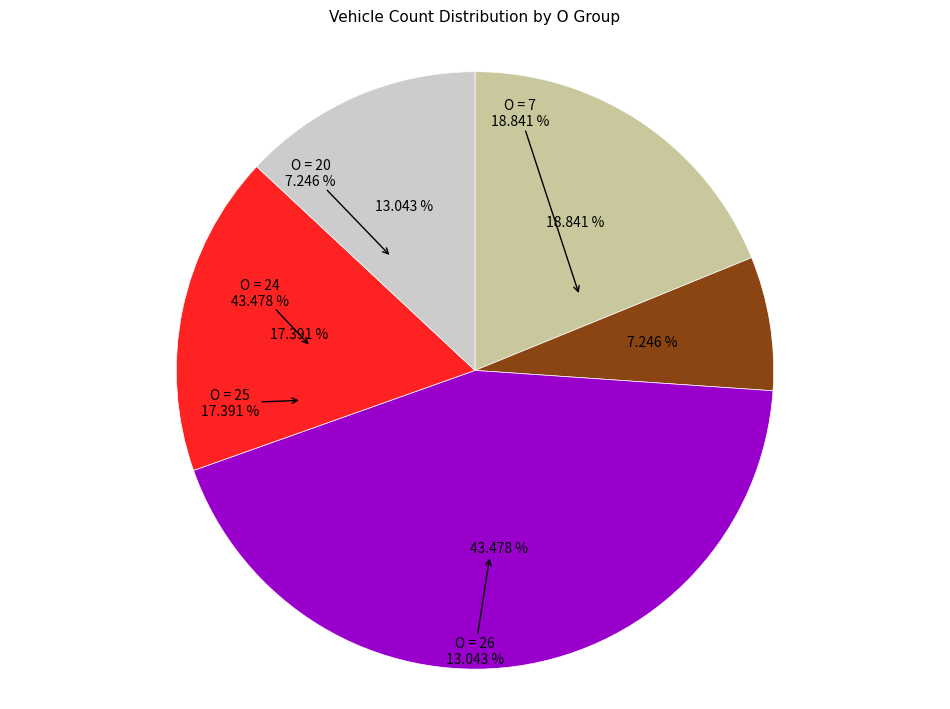

Count the number of slices in the pie.

5